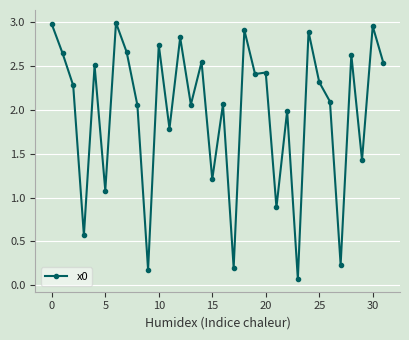

What is the difference between the maximum and minimum values?

2.9